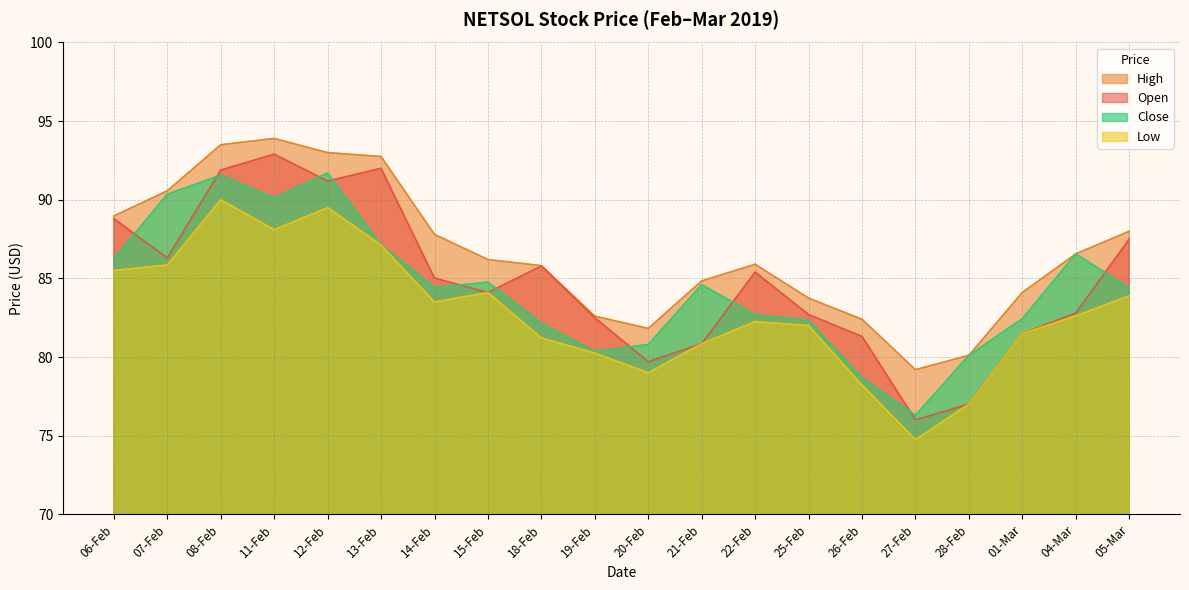

True or false: Low and Close intersect in this chart.

False